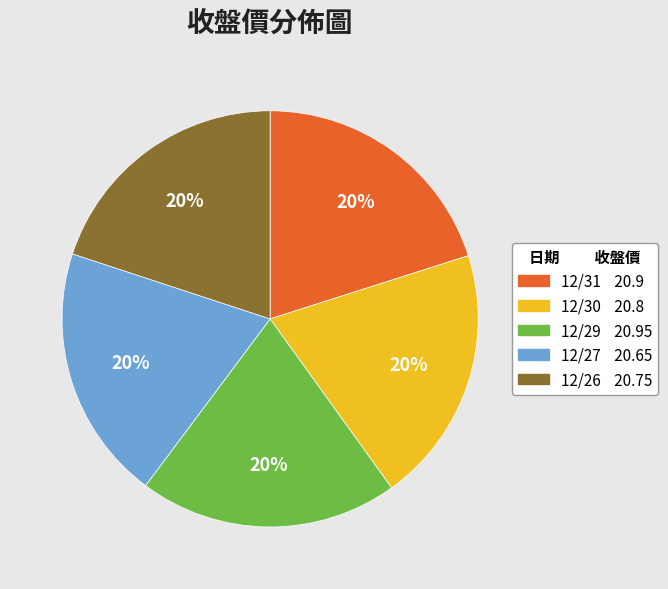

Is the sum of 12/26 and 12/30 greater than half?

No